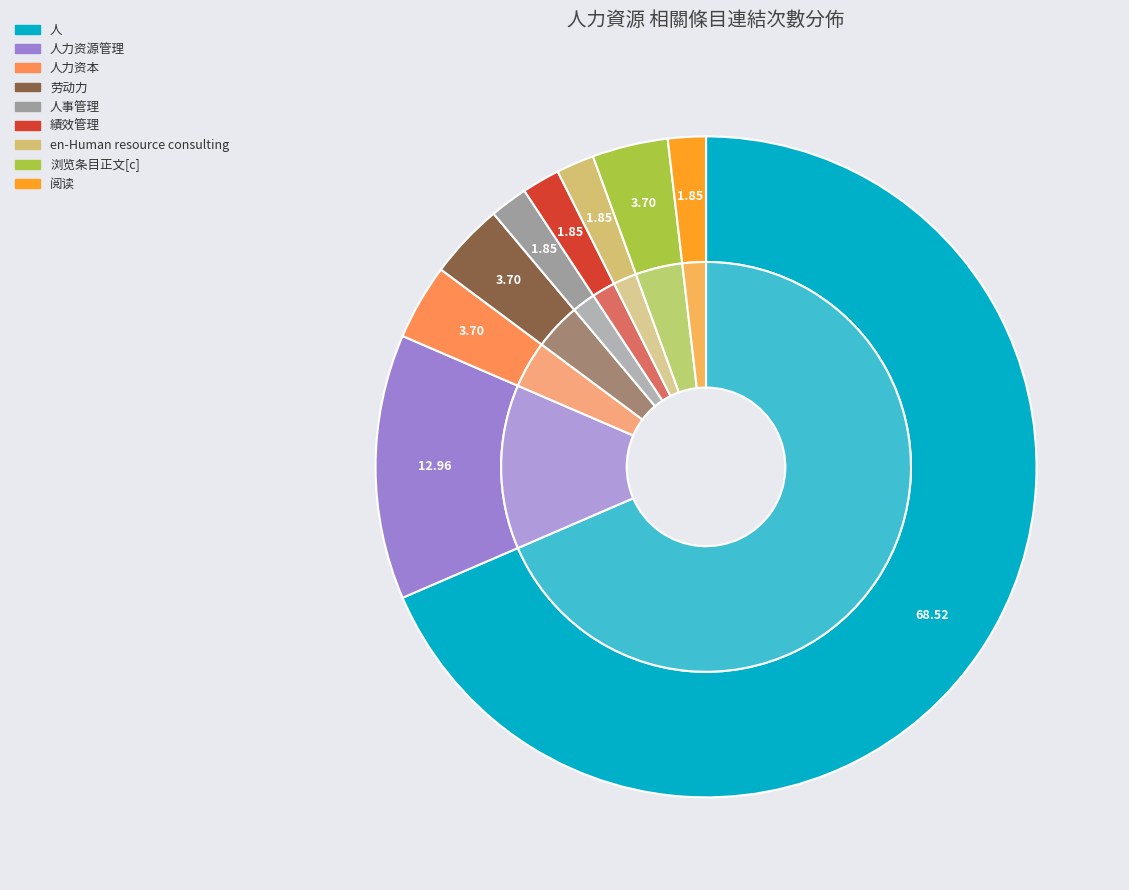

The 人 slice represents 69% of the pie. True or false?

True